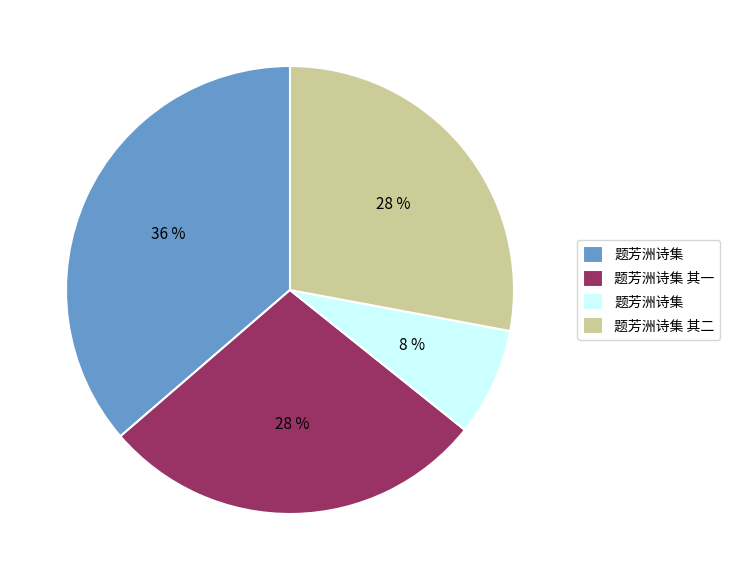

Is there any slice that represents more than half of the pie?

No